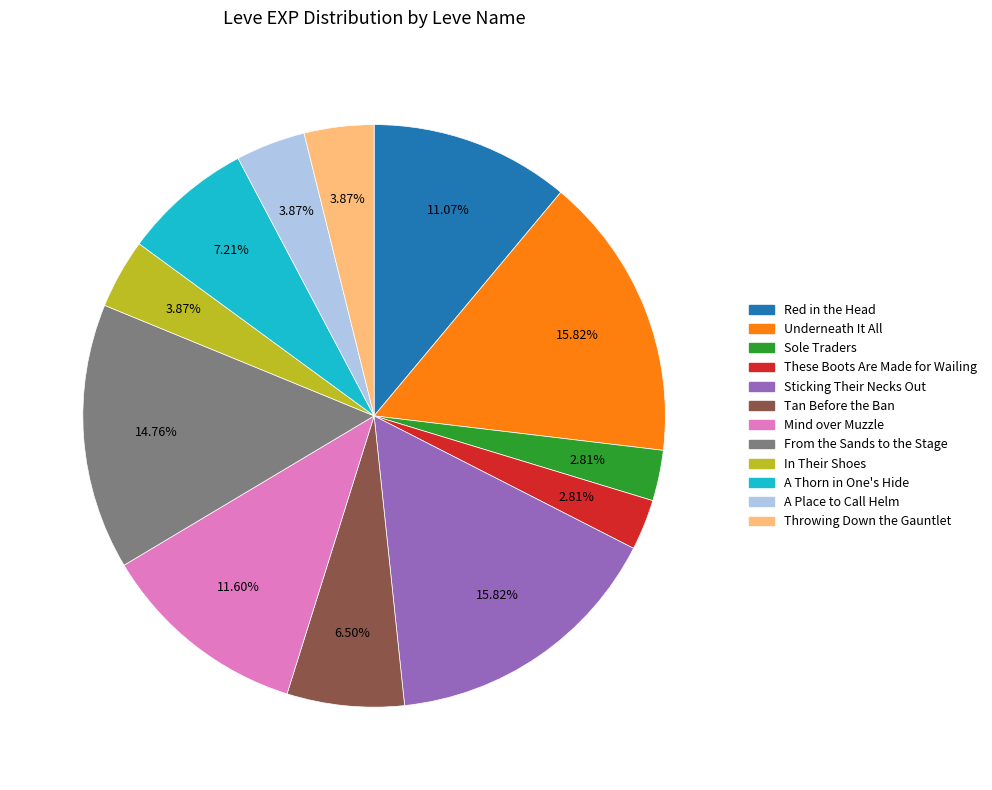

What percentage is NOT represented by From the Sands to the Stage?

85.2%